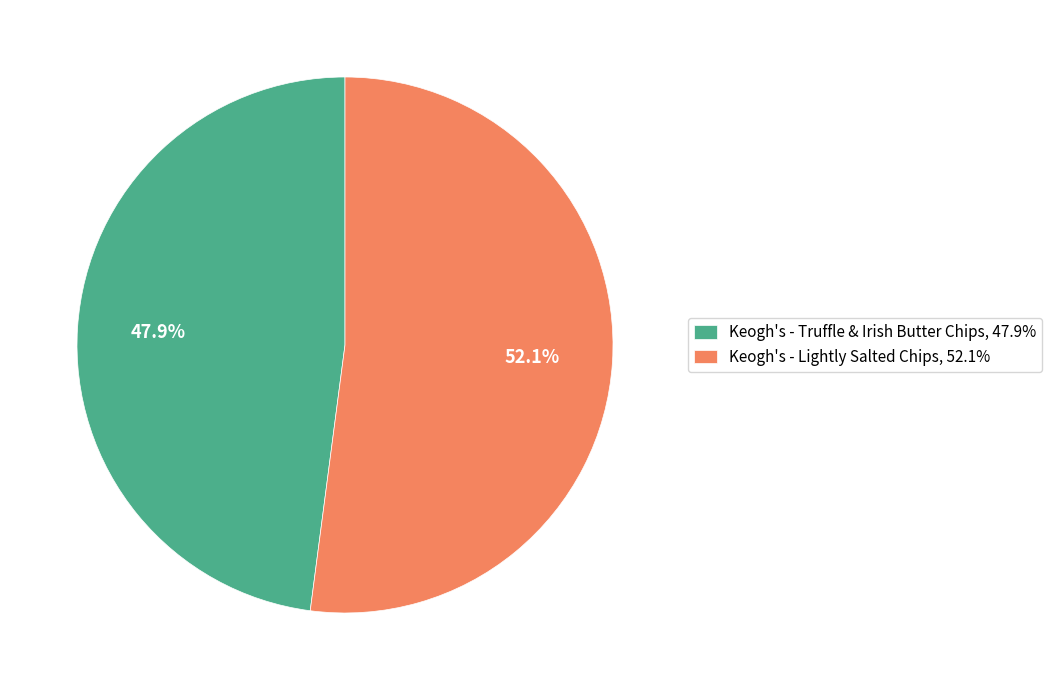

Which slice represents more than half of the pie?

Keogh's - Lightly Salted Chips